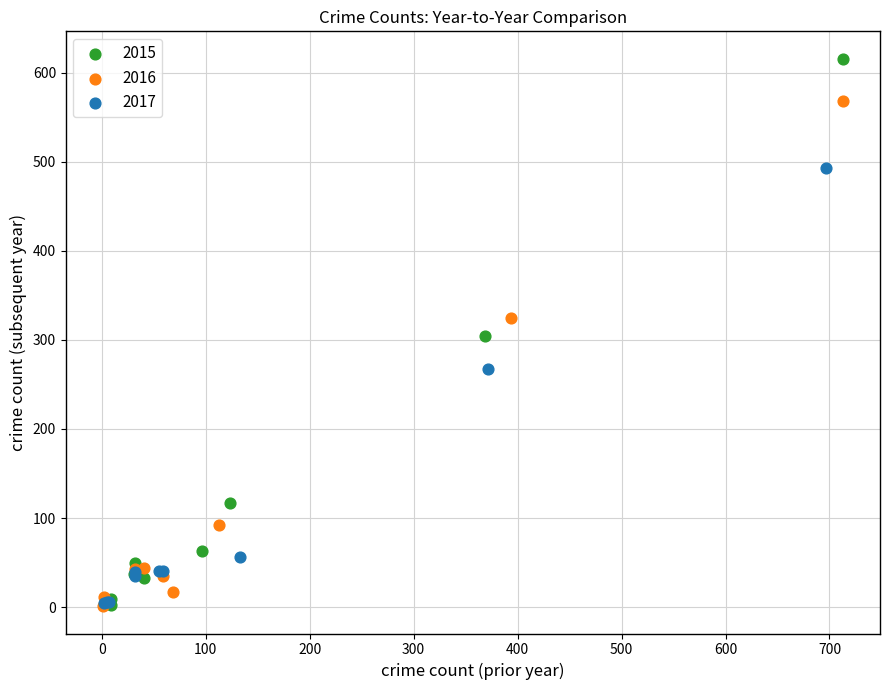

Which series contains the highest Y value?

2015